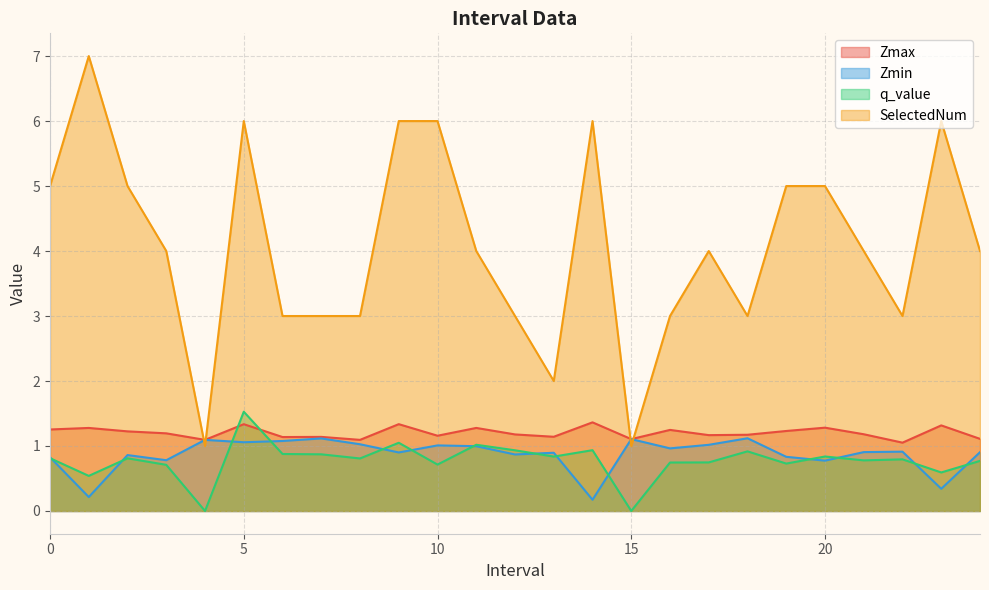

Read the Zmax value at 12.

1.2